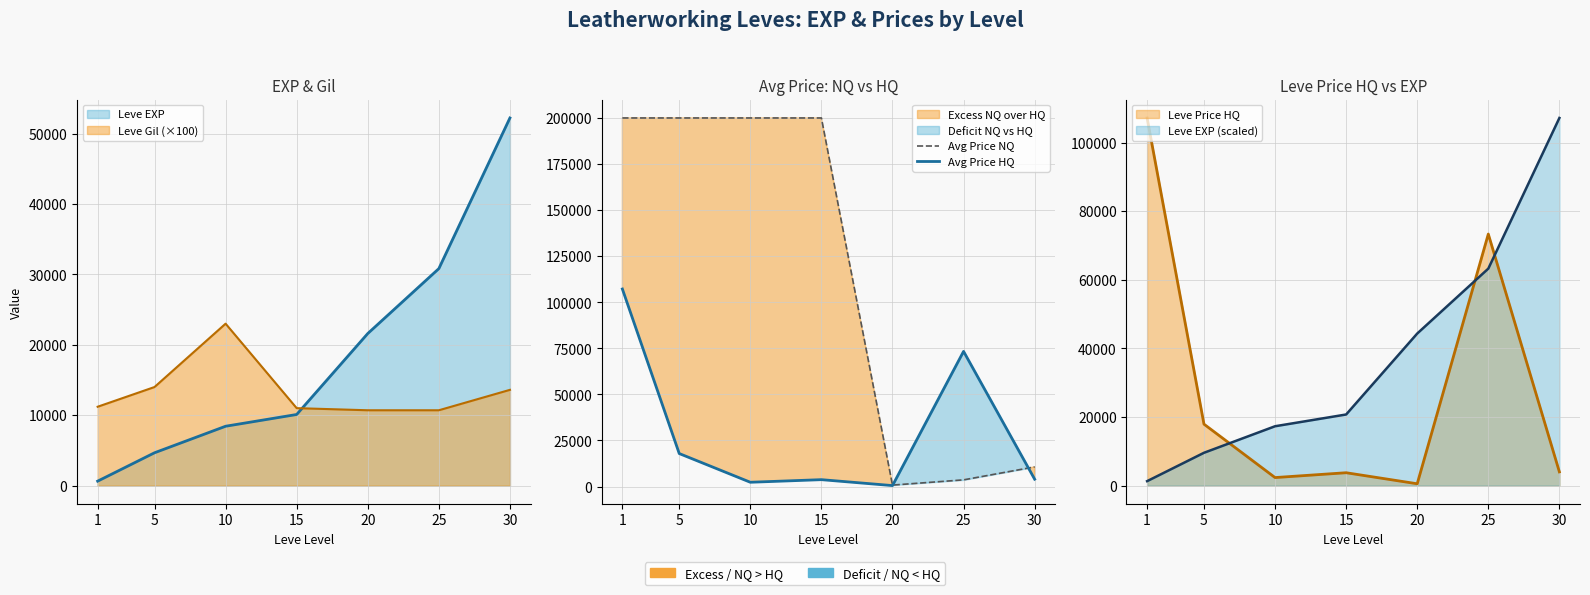

True or false: Avg Price HQ has a value of 1025.1 at 30.

False